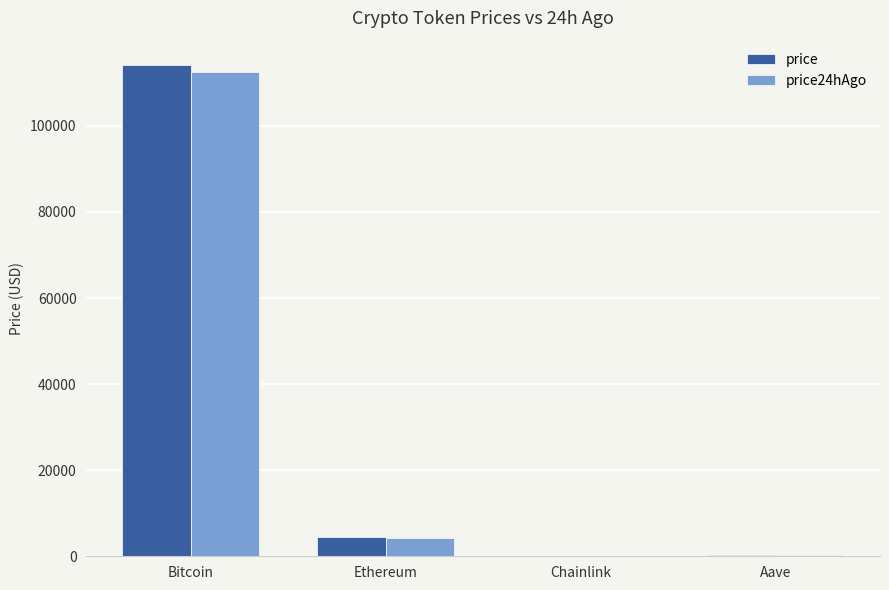

Where does the price series first go above 4440?

Bitcoin